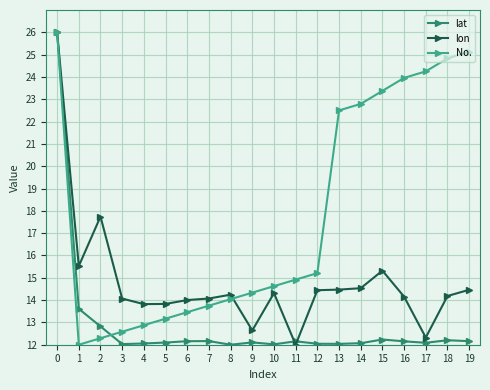

Which series changed the most between 10 and 18?

No.